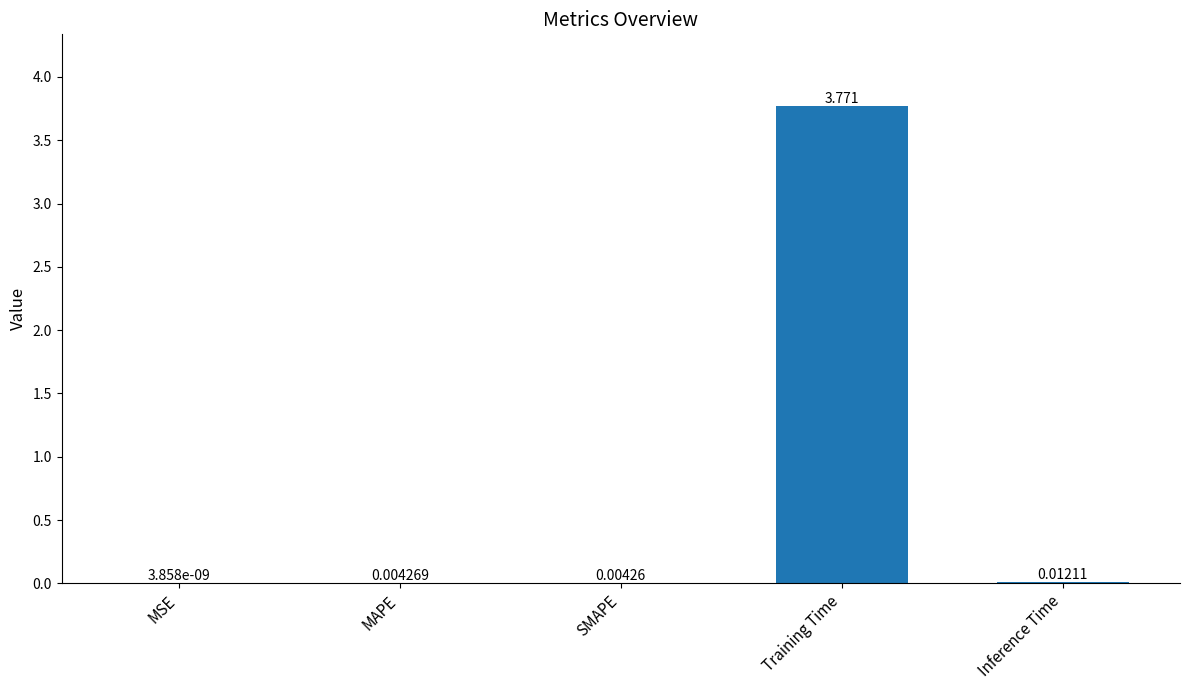

Which has a higher value, Inference Time or MSE?

Inference Time